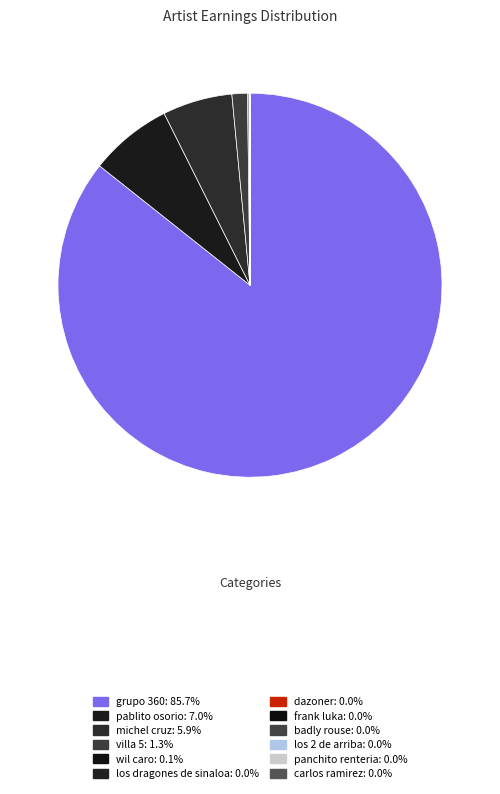

How many segments does this pie chart have?

12